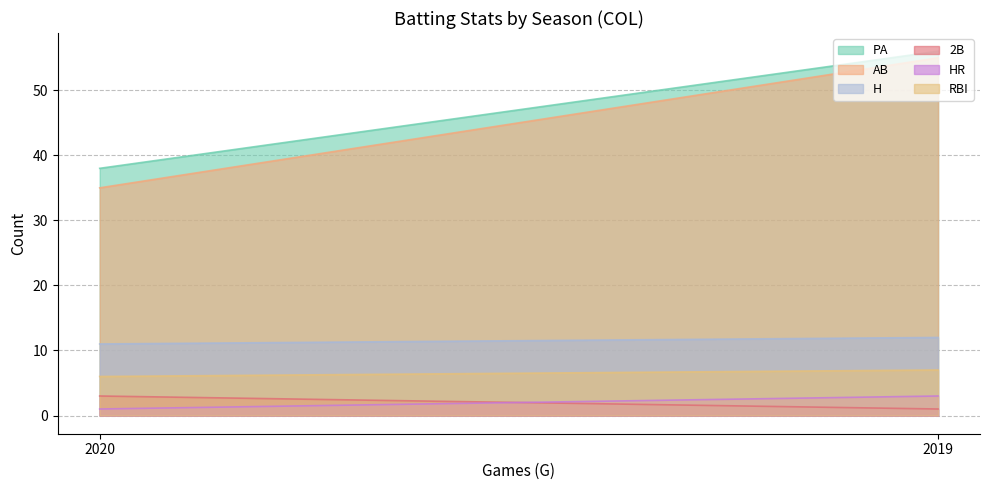

Is the value of PA at 2019 greater than the value of AB at 2020?

Yes